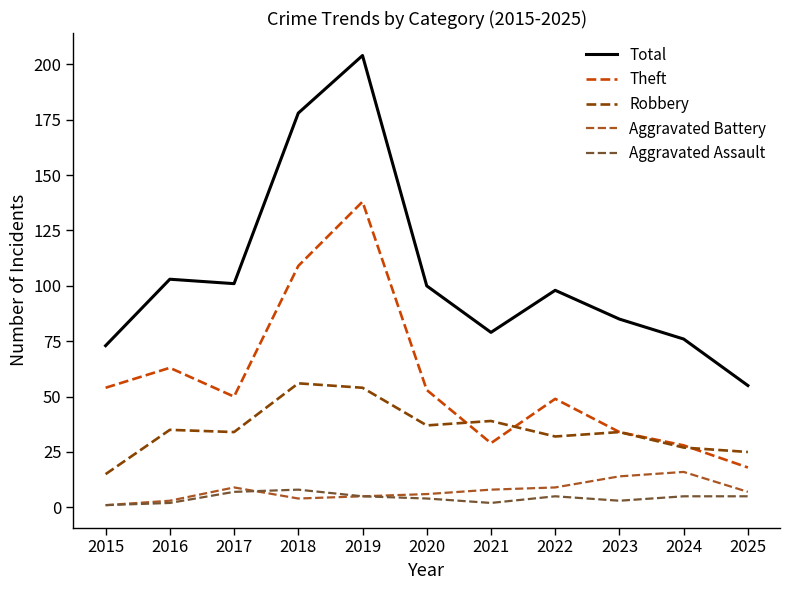

True or false: Aggravated Assault and Theft intersect in this chart.

False